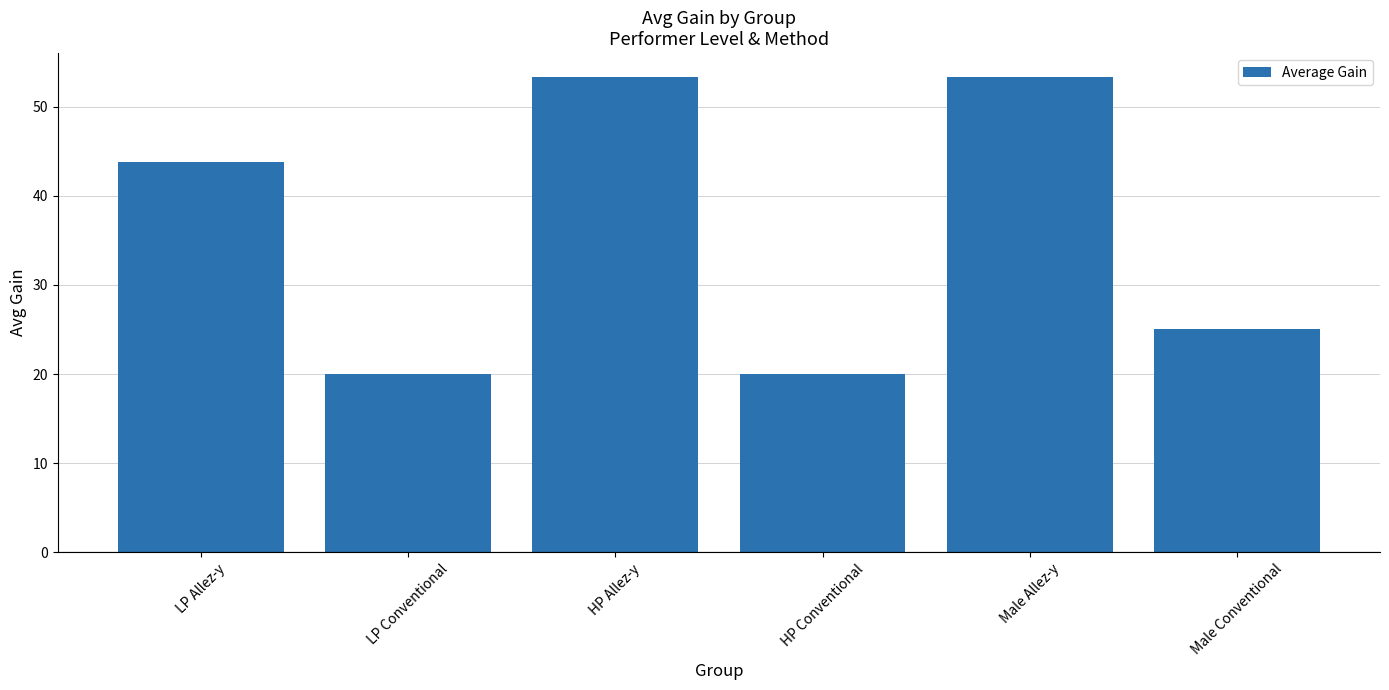

Are the bars grouped side by side (vs. stacked)?

No